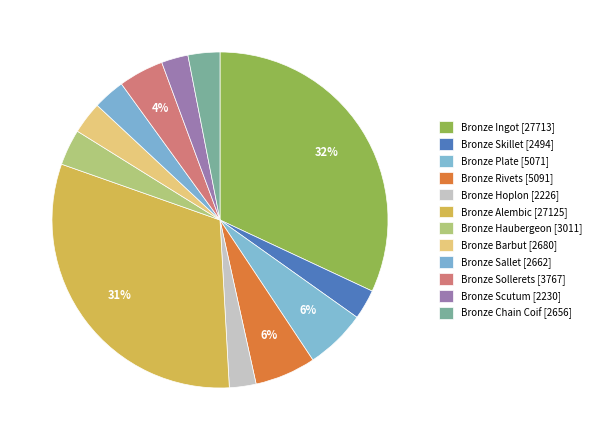

Count the number of slices in the pie.

12